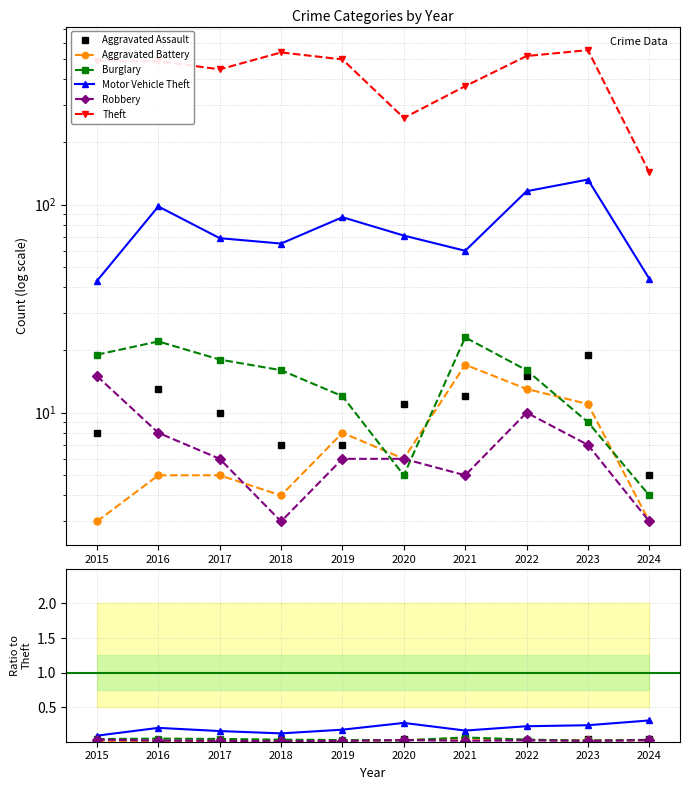

Reading left to right, extract all data points from this chart.

Aggravated Assault: 0.0	0.0	0.0	0.0	0.0	0.0	0.0	0.0	0.0	0.0
Aggravated Battery: 0.0	0.0	0.0	0.0	0.0	0.0	0.0	0.0	0.0	0.0
Burglary: 0.0	0.0	0.0	0.0	0.0	0.0	0.1	0.0	0.0	0.0
Motor Vehicle Theft: 0.1	0.2	0.2	0.1	0.2	0.3	0.2	0.2	0.2	0.3
Robbery: 0.0	0.0	0.0	0.0	0.0	0.0	0.0	0.0	0.0	0.0
Theft: 491.0	489.0	447.0	539.0	499.0	261.0	371.0	518.0	553.0	143.0